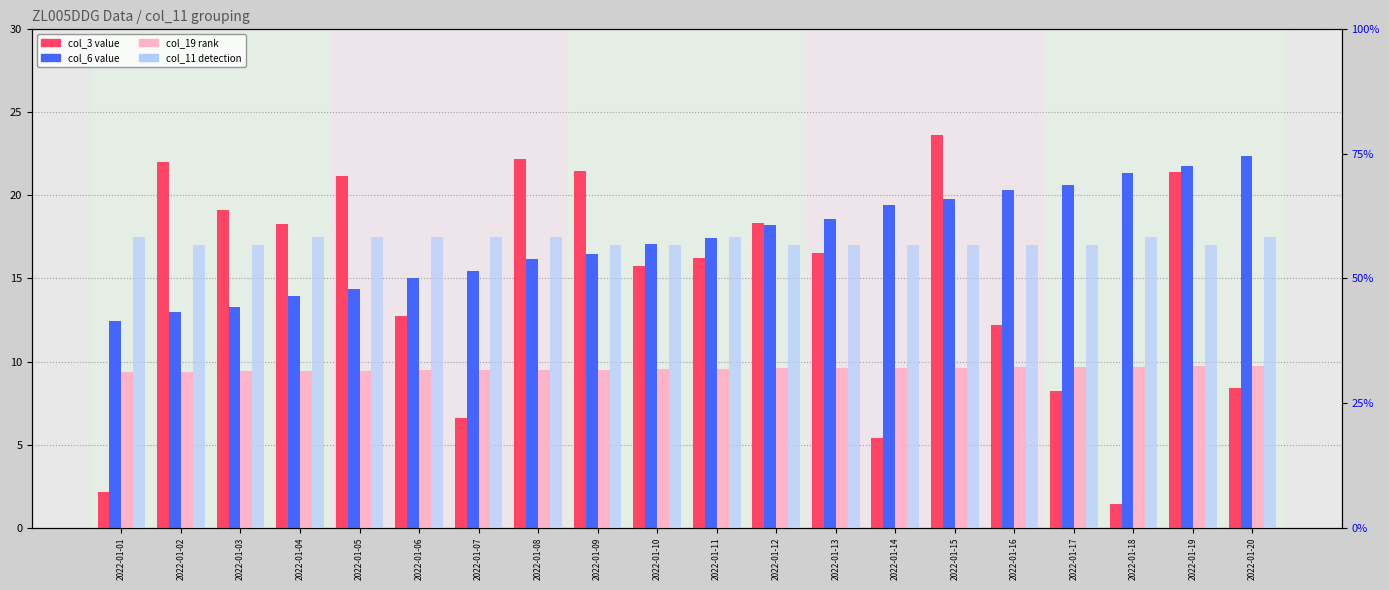

Is the value of col_19 (rank) at 2022-01-01 greater than the value of col_6 (value) at 2022-01-19?

No